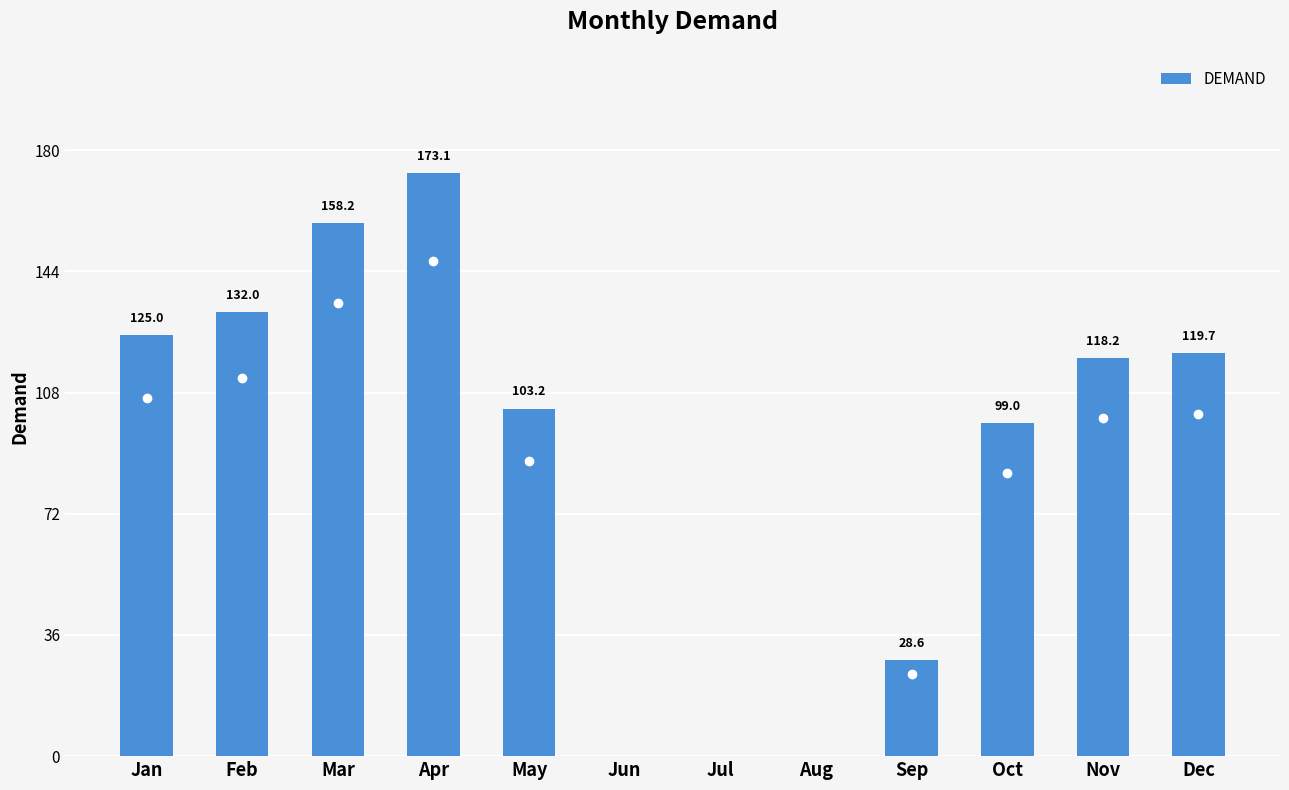

Reading left to right, extract all data points from this chart.

Jan=125.0	Feb=132.0	Mar=158.2	Apr=173.1	May=103.2	Jun=0.0	Jul=0.0	Aug=0.0	Sep=28.6	Oct=99.0	Nov=118.2	Dec=119.7